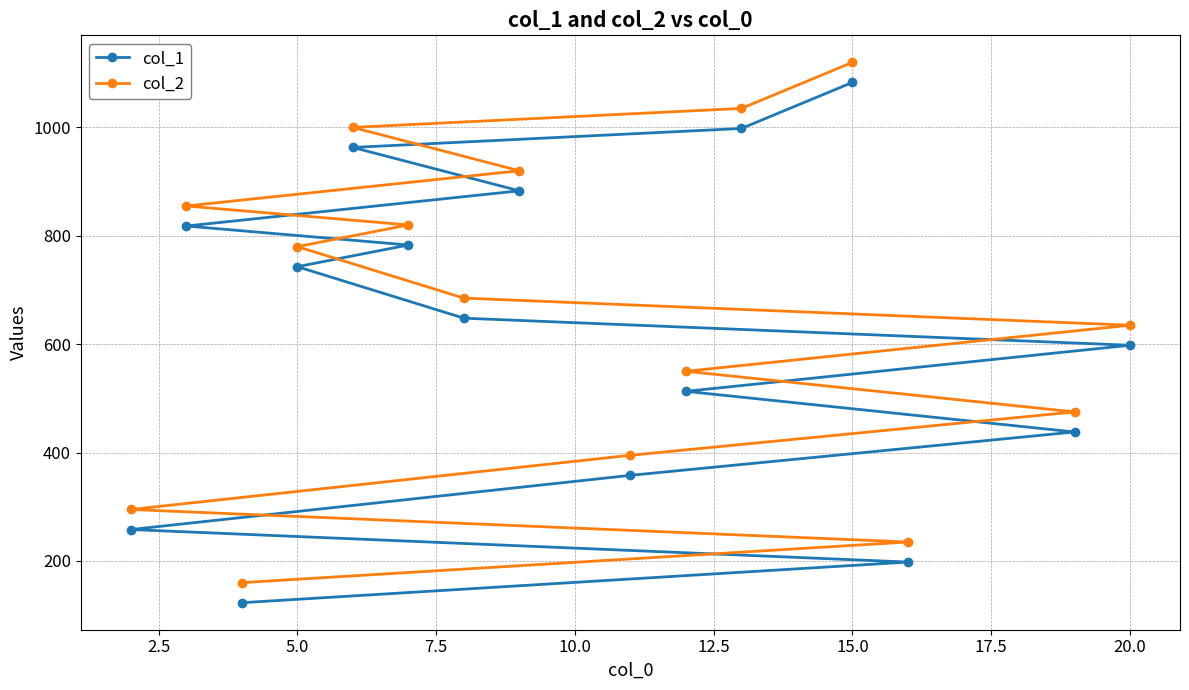

True or false: col_2 and col_1 cross at least once.

False